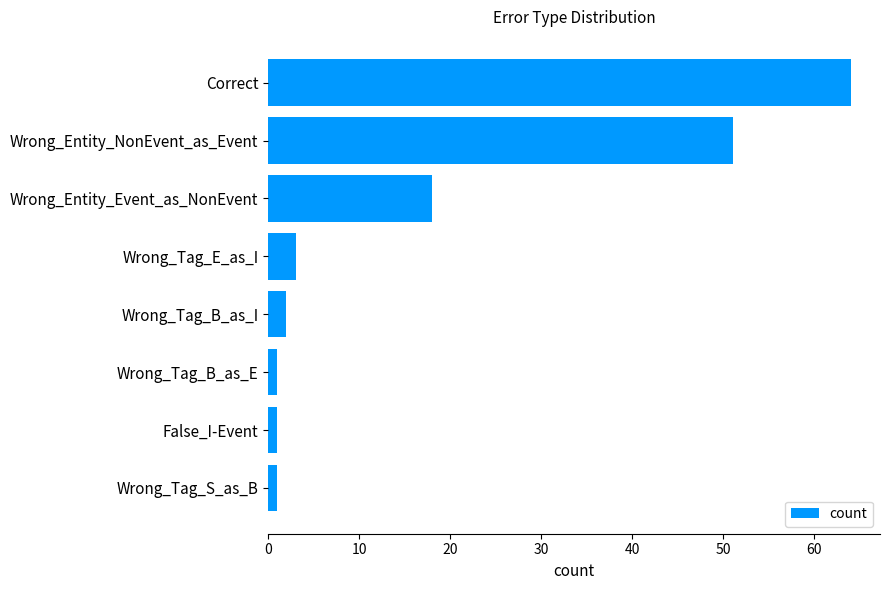

Are the bars horizontal?

Yes